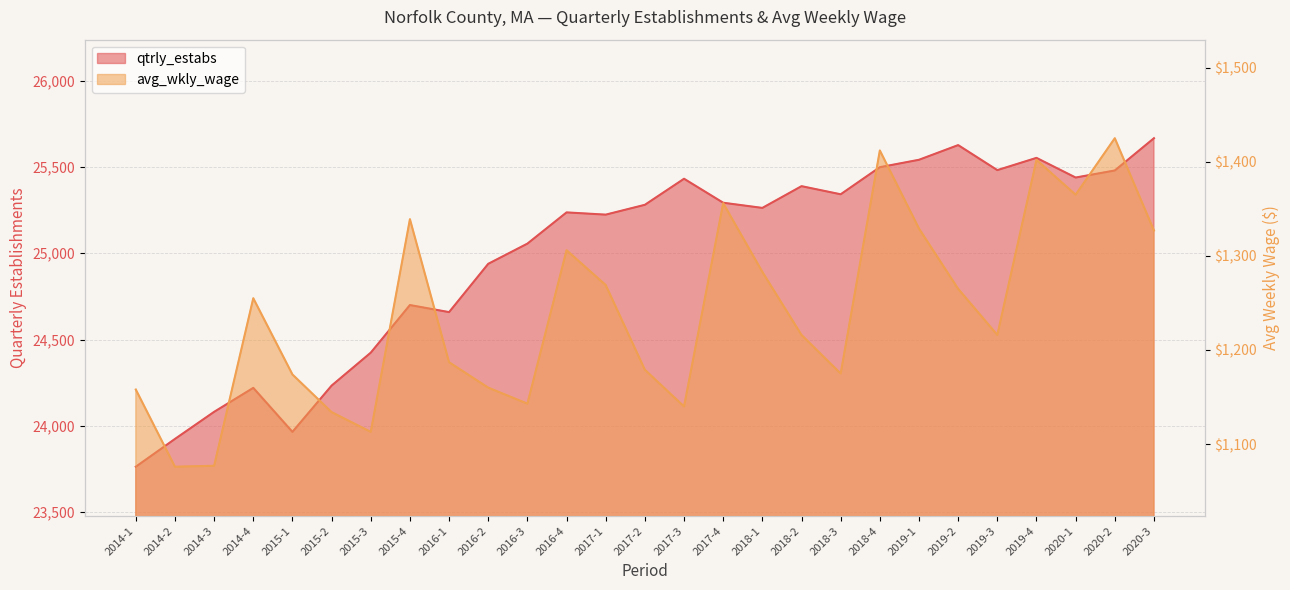

Rank the categories by qtrly_estabs value from lowest to highest.

2014-1, 2014-2, 2015-1, 2014-3, 2014-4, 2015-2, 2015-3, 2016-1, 2015-4, 2016-2, 2016-3, 2017-1, 2016-4, 2018-1, 2017-2, 2017-4, 2018-3, 2018-2, 2017-3, 2020-1, 2020-2, 2019-3, 2018-4, 2019-1, 2019-4, 2019-2, 2020-3